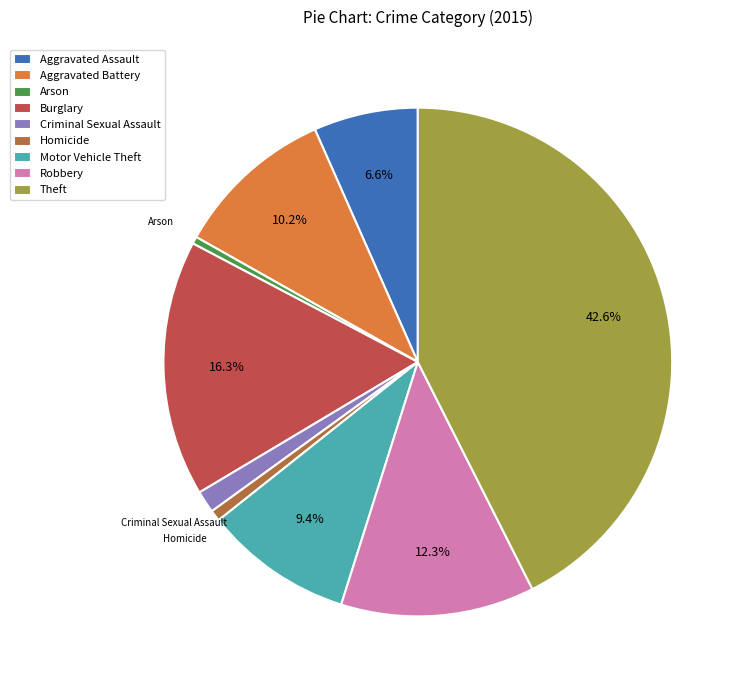

The Homicide slice represents 1% of the pie. True or false?

True